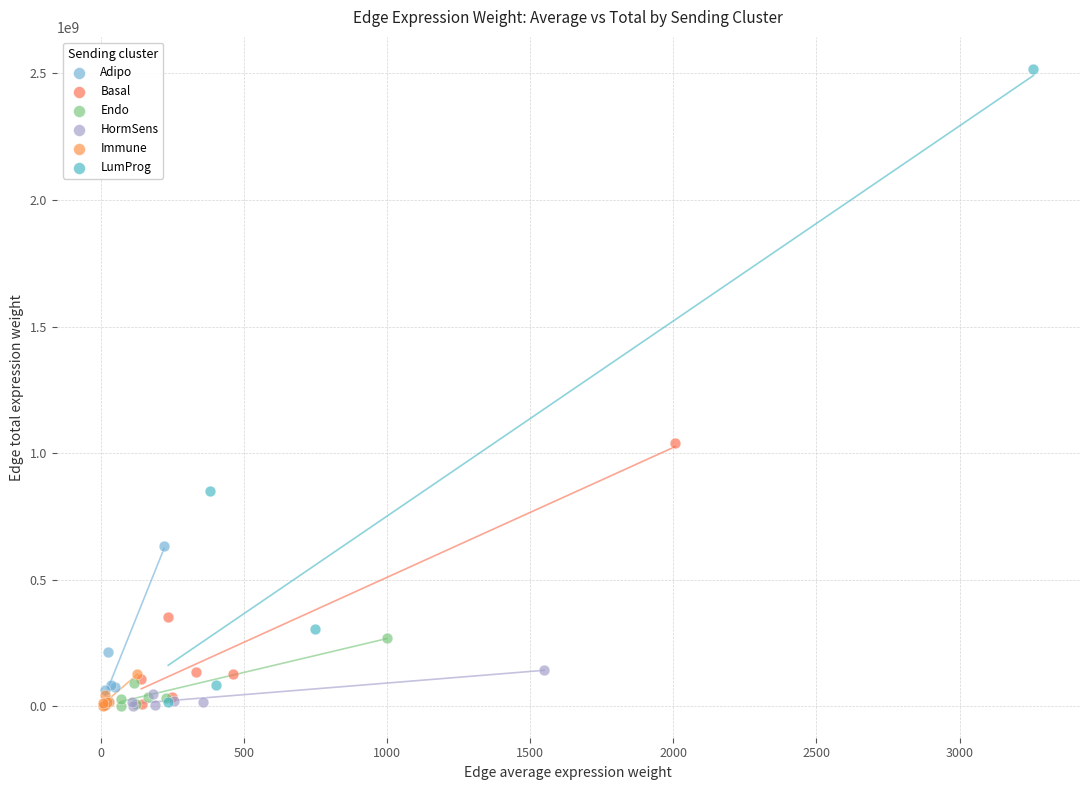

Which series contains the highest Y value?

LumProg